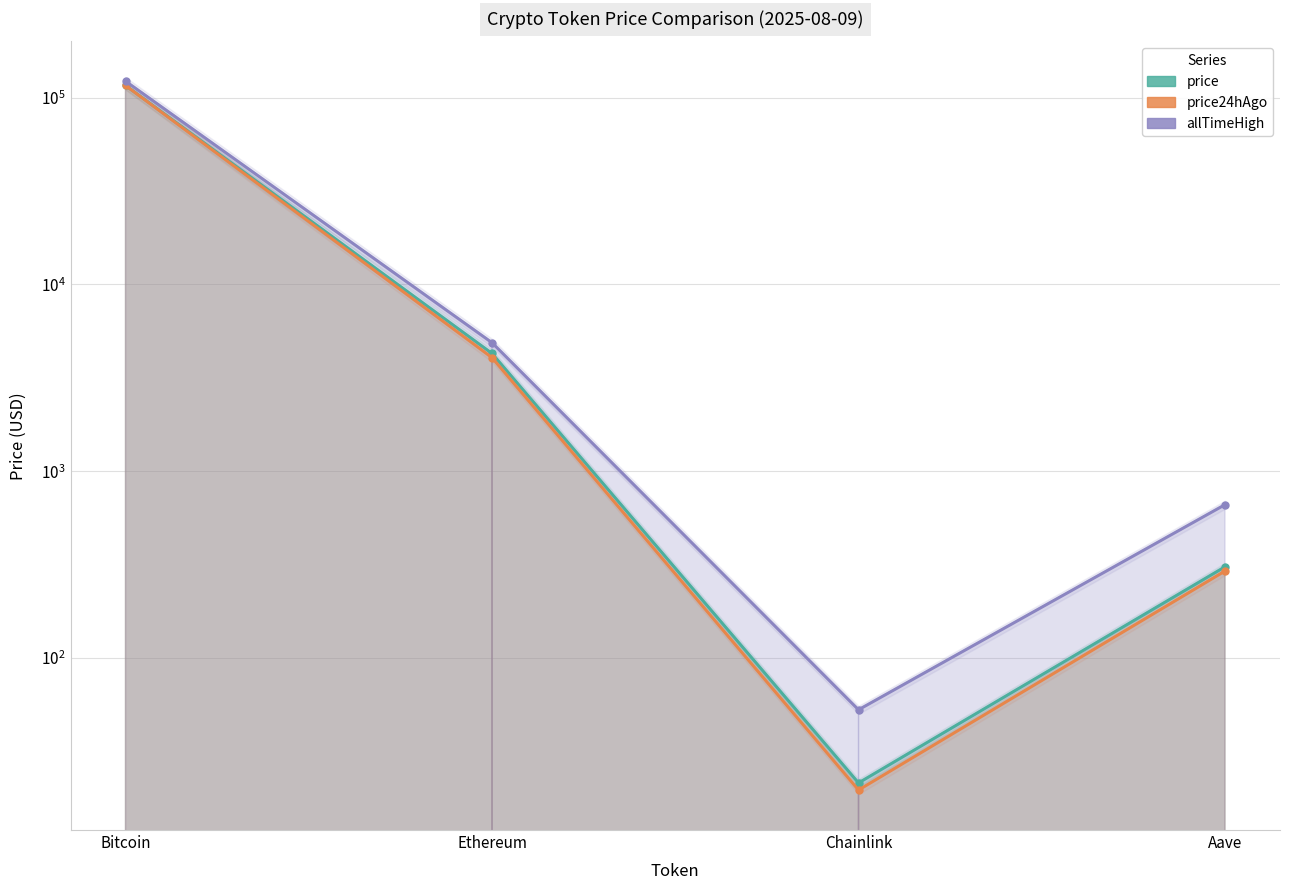

Where is the first local minimum for price?

Chainlink